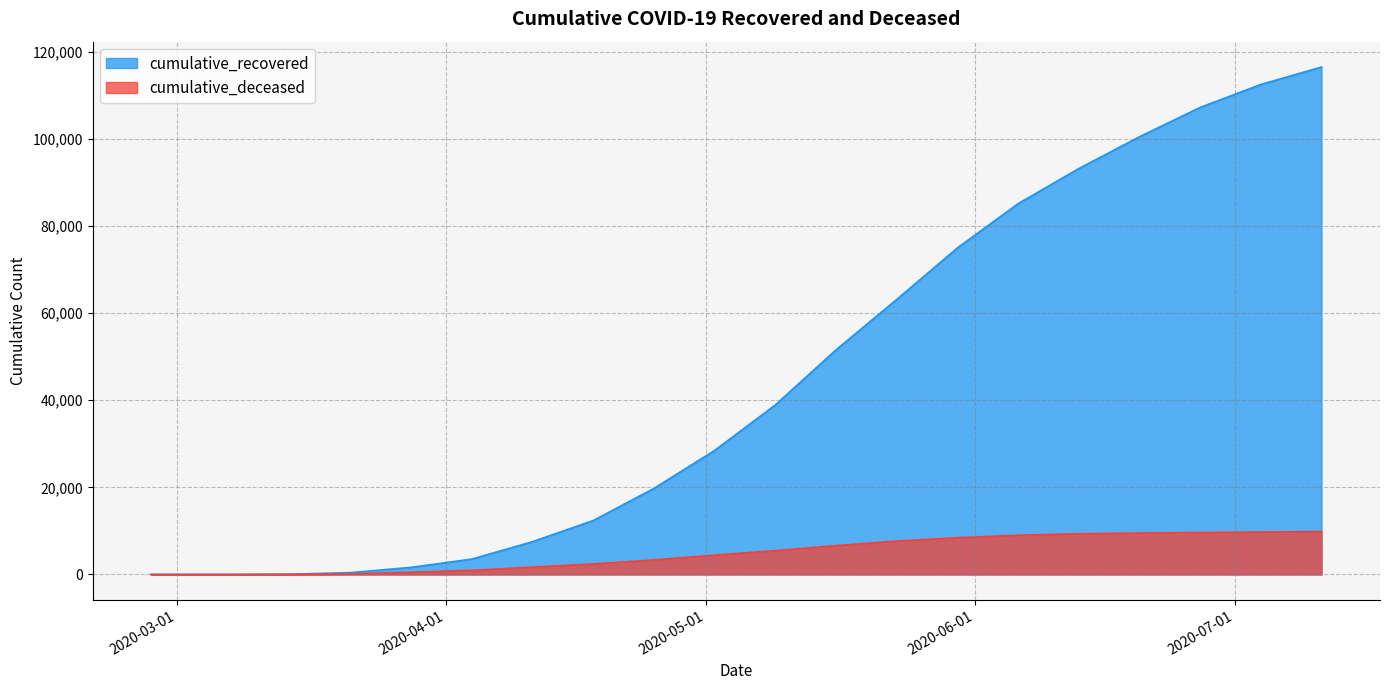

How many lines are shown in the chart?

2